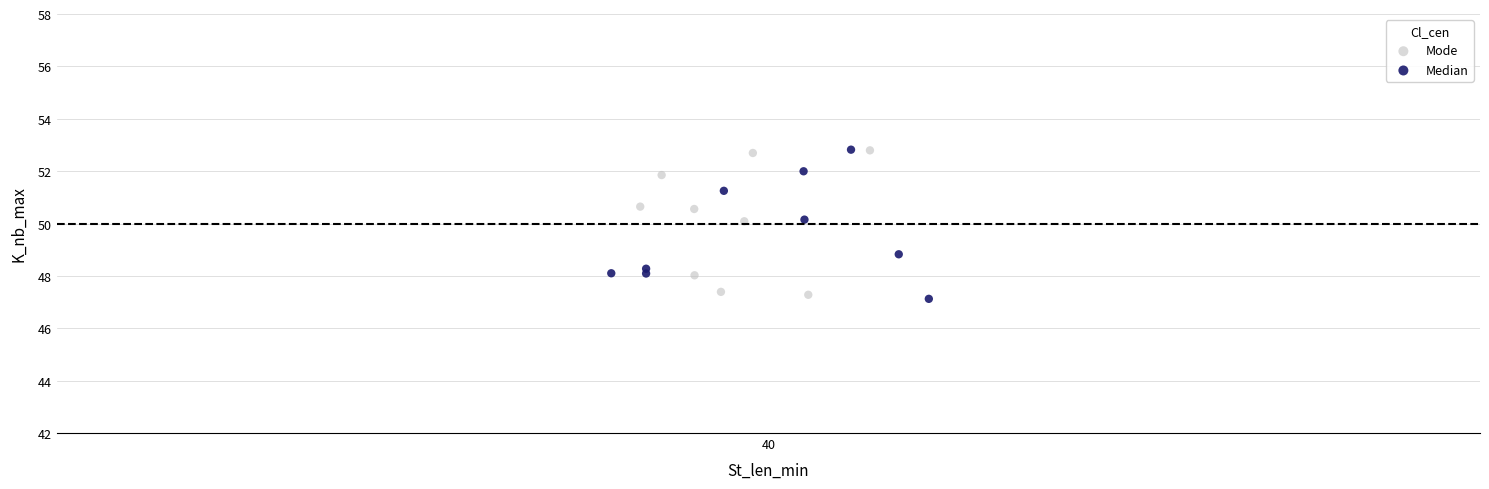

What are all the series names shown in the legend?

Mode, Median